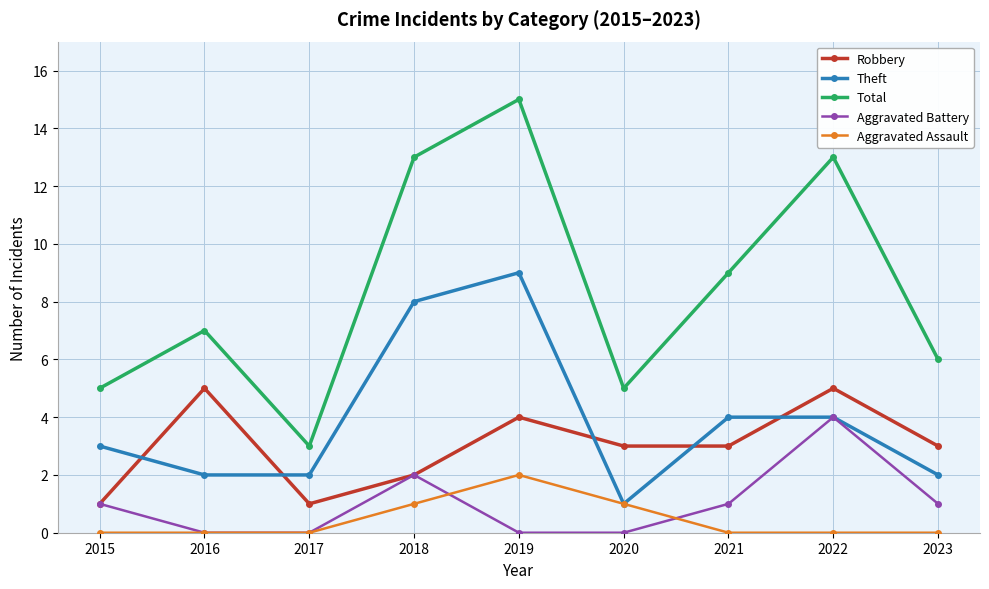

What is the difference between the second highest and minimum values in the Aggravated Assault series?

1